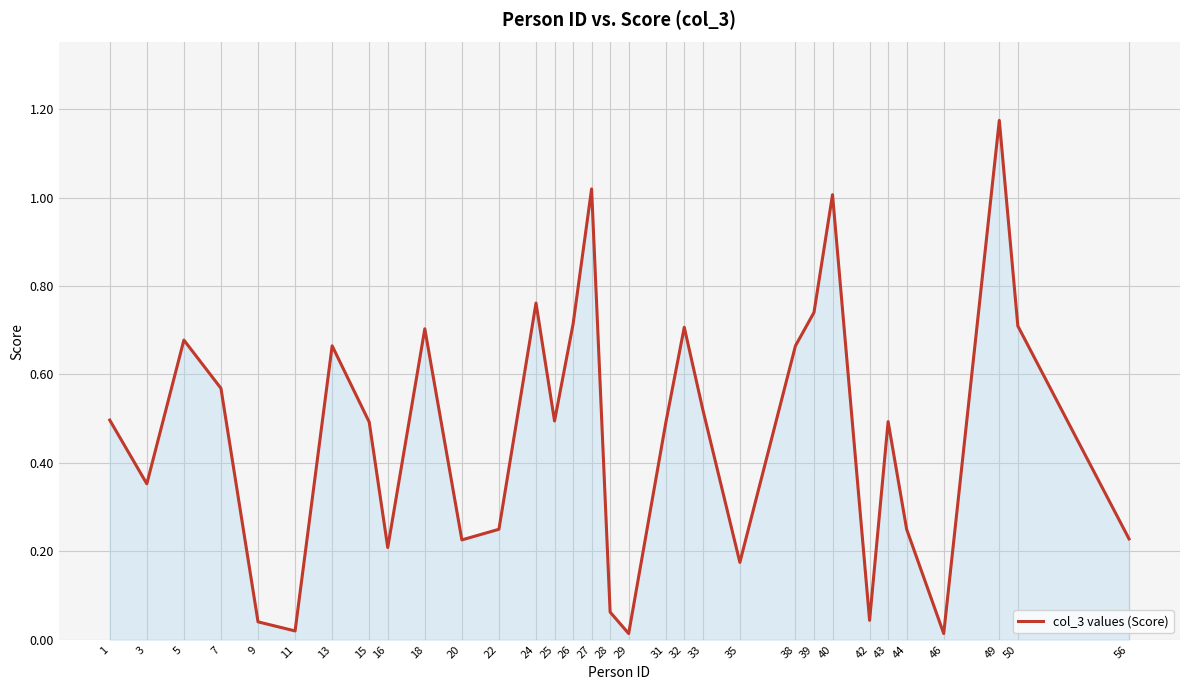

The chart shows a value of 0.4 at 5. True or false?

False